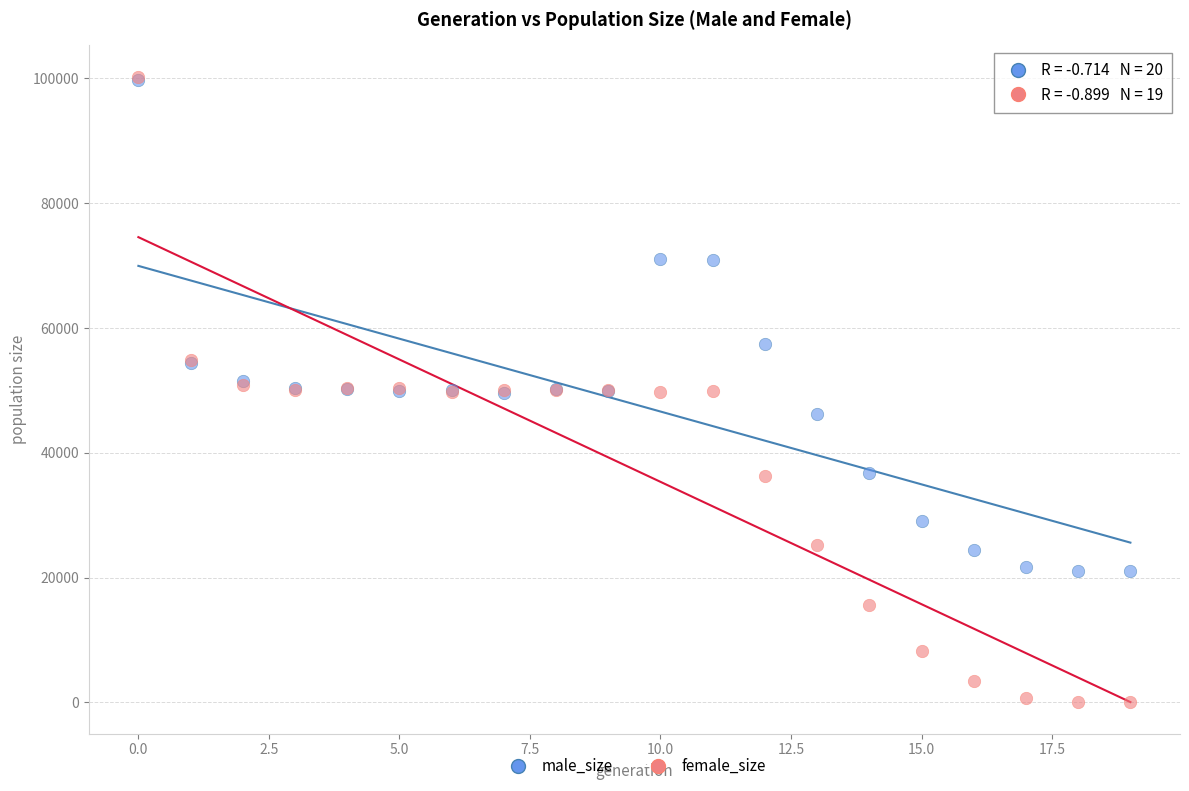

In the male_size series, what Y value is closest to 60379?

57406